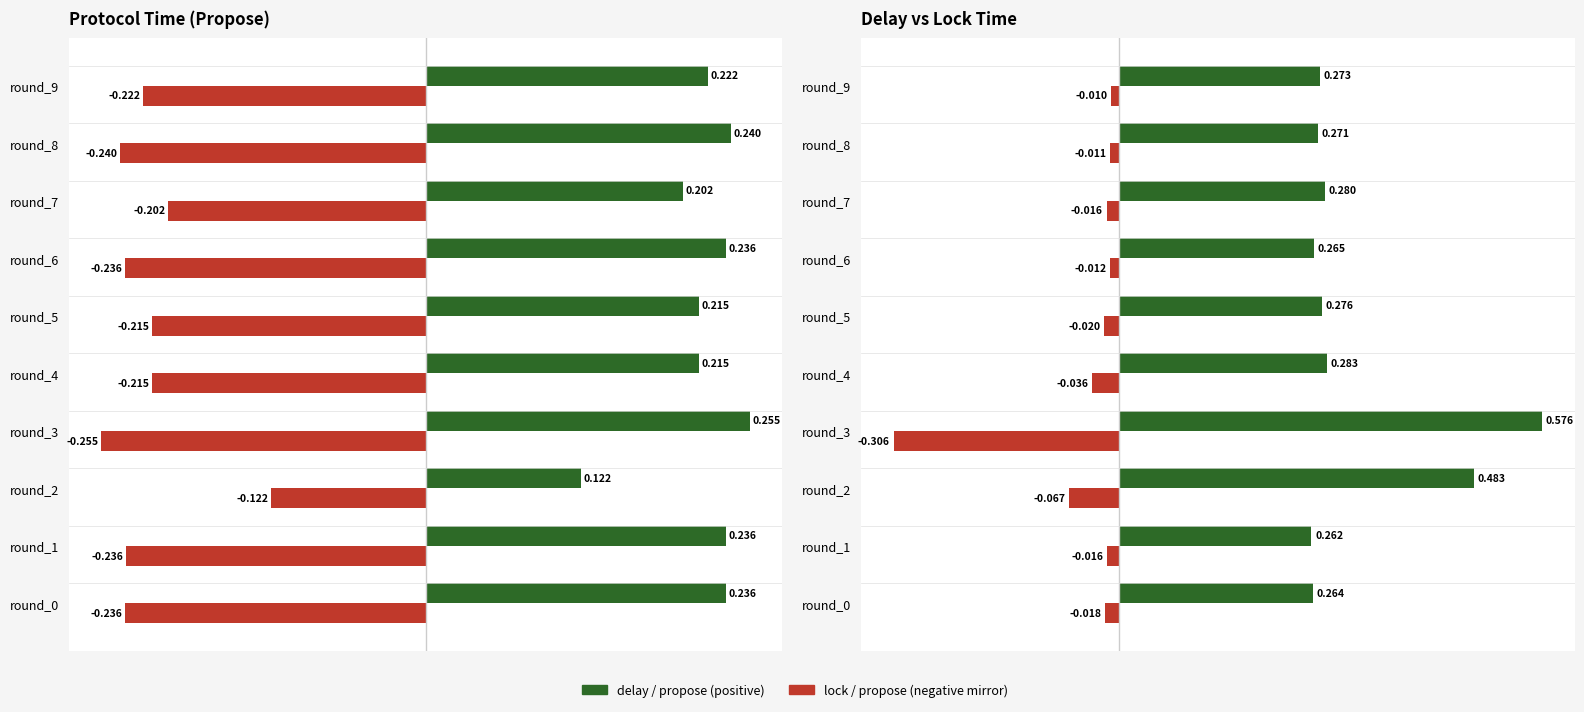

Which series has the largest total across all categories?

delay